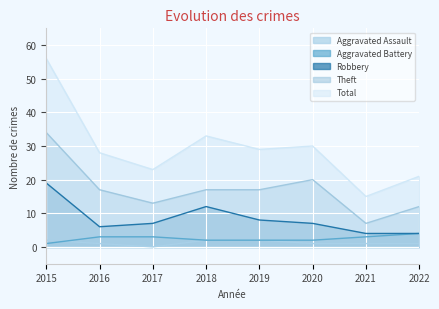

At which label does Theft first exceed 17?

2015